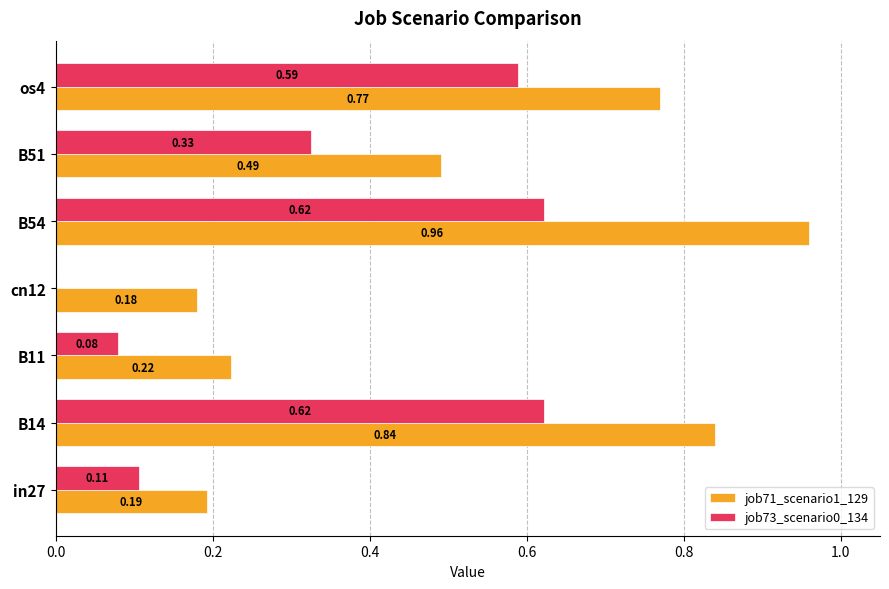

Which series has the largest total across all categories?

job71_scenario1_129